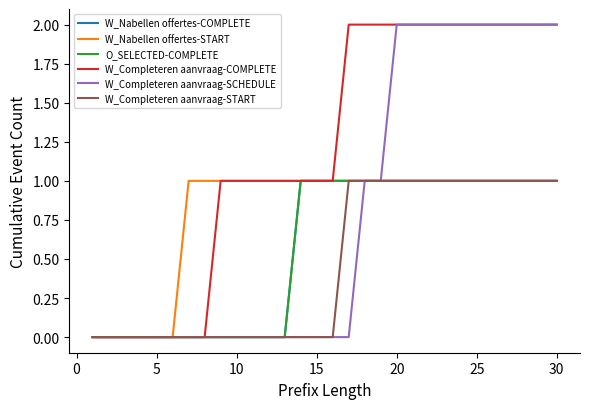

Which series has the largest total across all categories?

W_Completeren aanvraag-COMPLETE